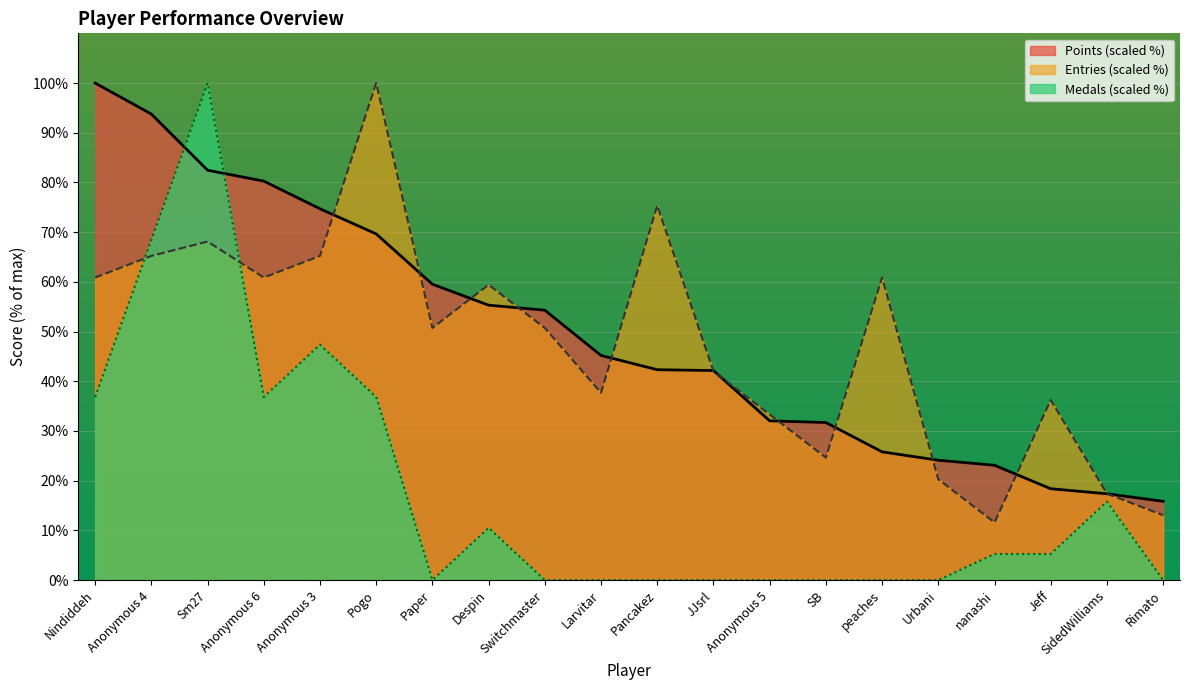

Between which two adjacent categories do Entries and Medals first intersect?

Nindiddeh and Anonymous 4